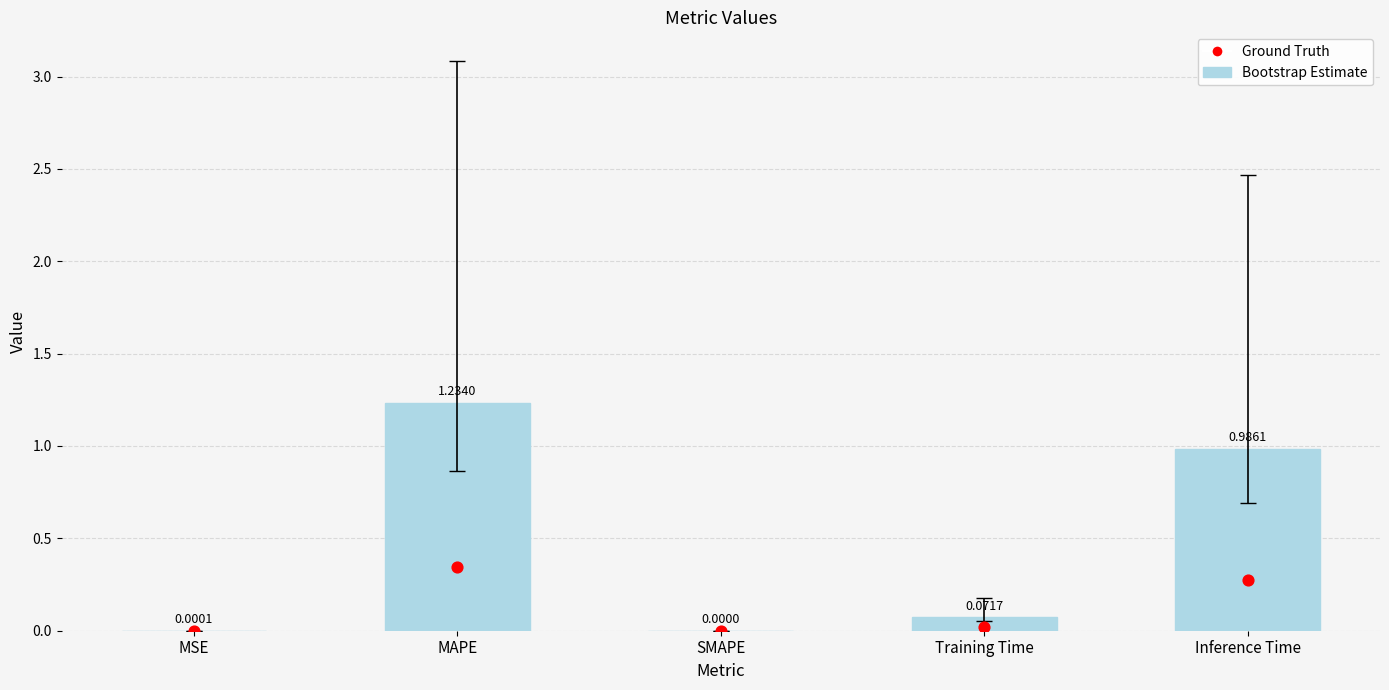

At which category is the sum across all series the highest?

MAPE